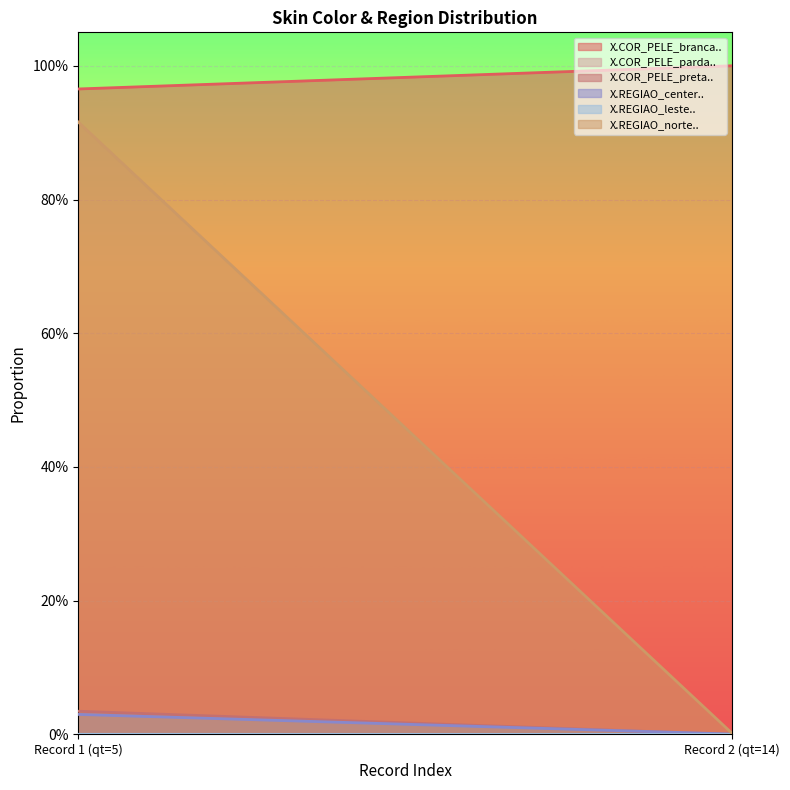

Rank the categories by X.REGIAO_center.. value from lowest to highest.

Record 2 (qt=14), Record 1 (qt=5)